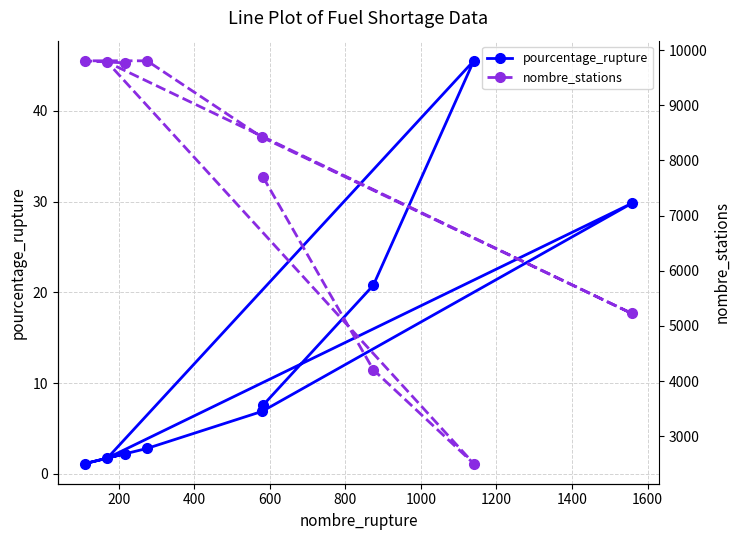

What is the highest value of the pourcentage_rupture series?

45.5